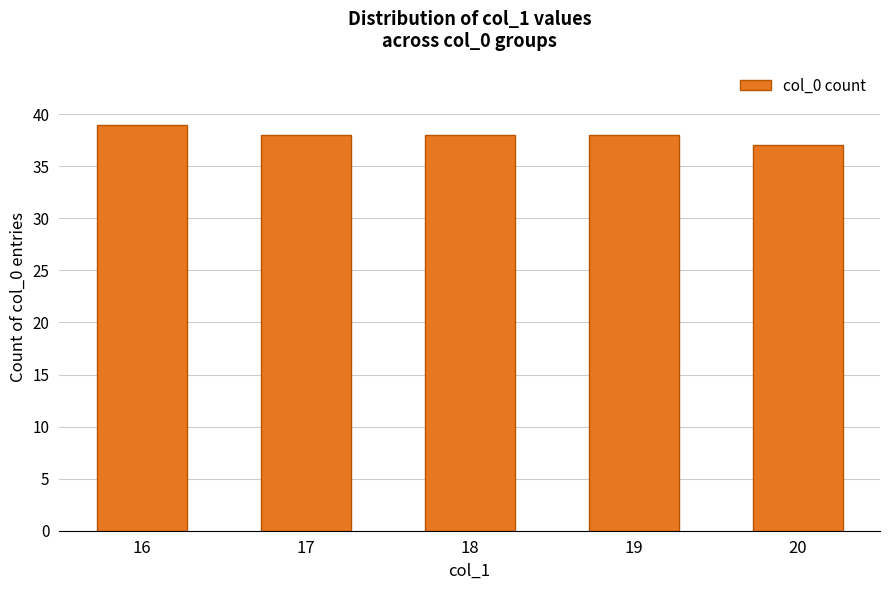

Which category has the lowest value across all series?

20